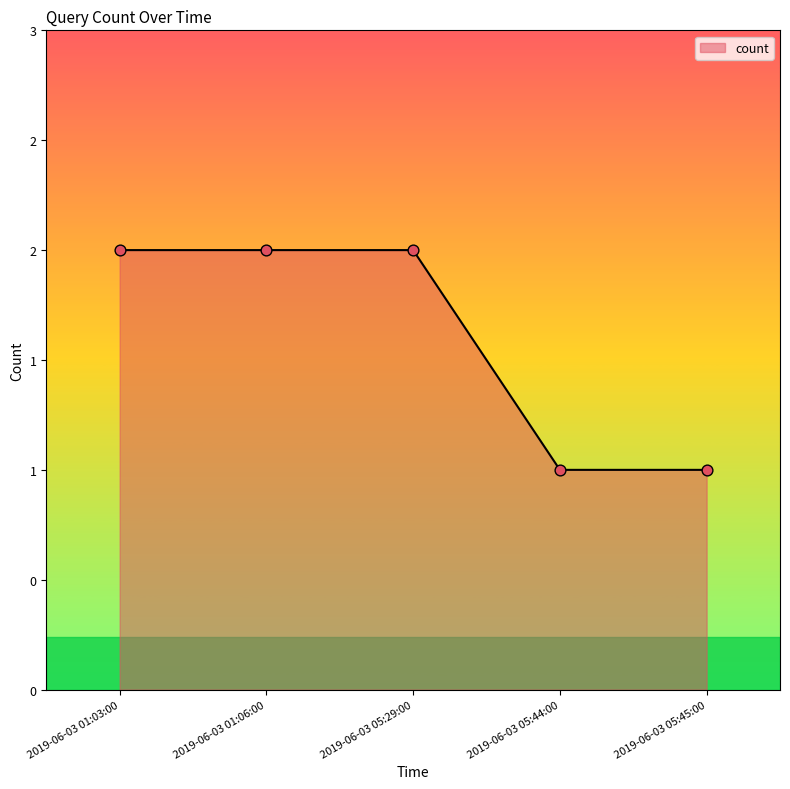

What is the ratio of the value at 2019-06-03 05:29:00 to the value at 2019-06-03 01:03:00?

1.0